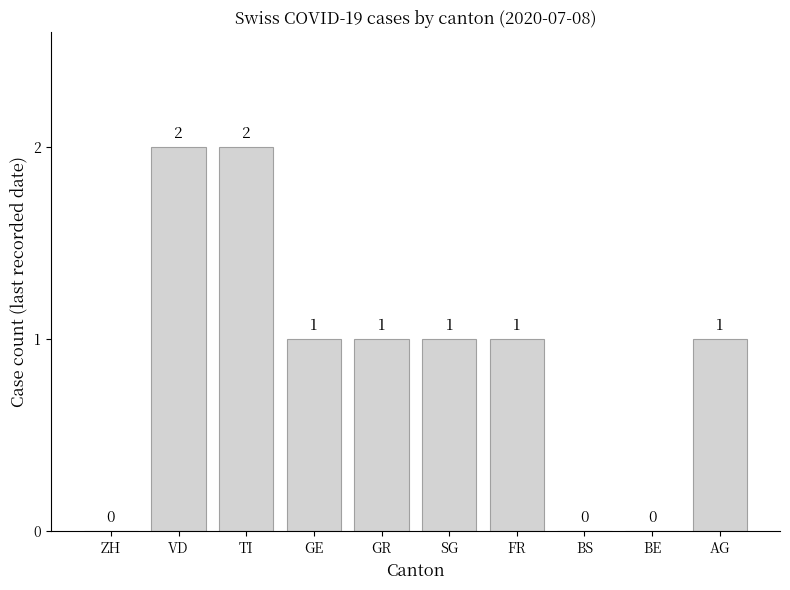

Between GR and BE, which is larger?

GR